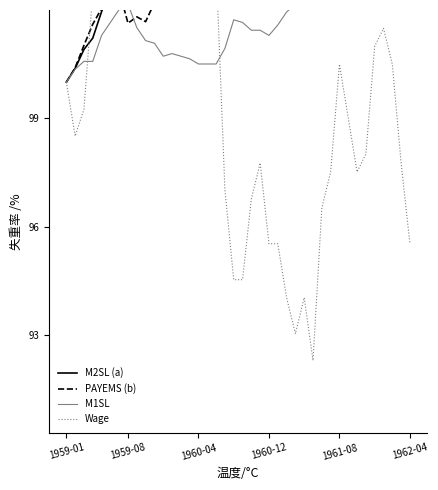

How many lines are shown in the chart?

4